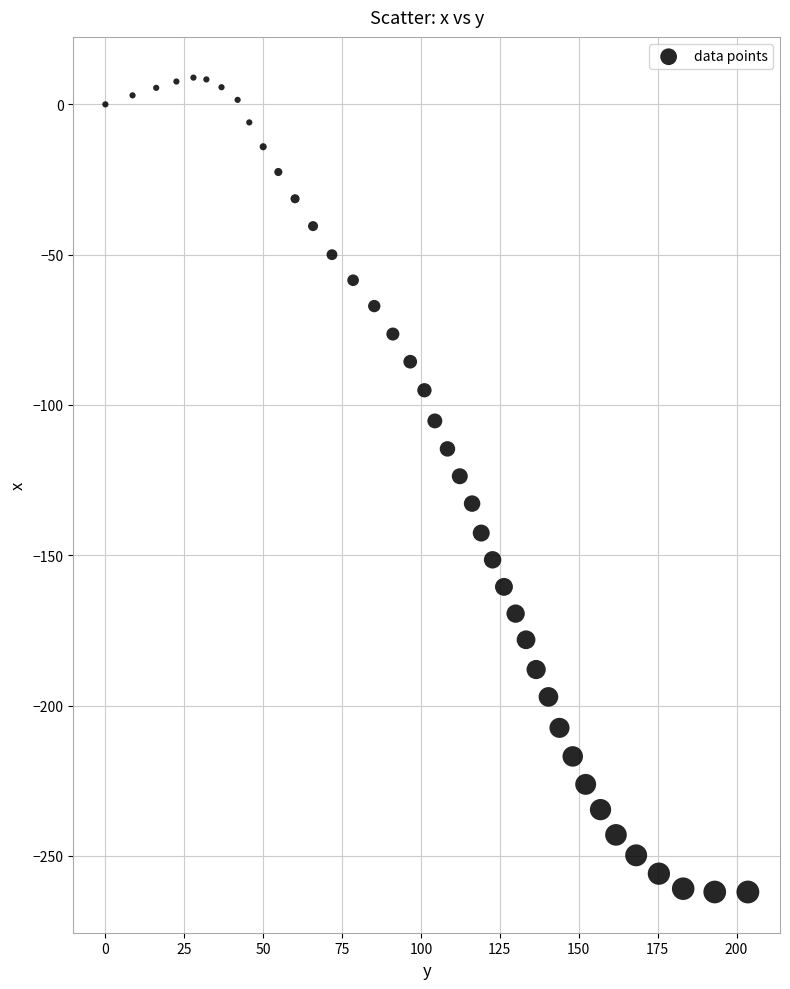

What is the range of X values (max minus min)?

203.6